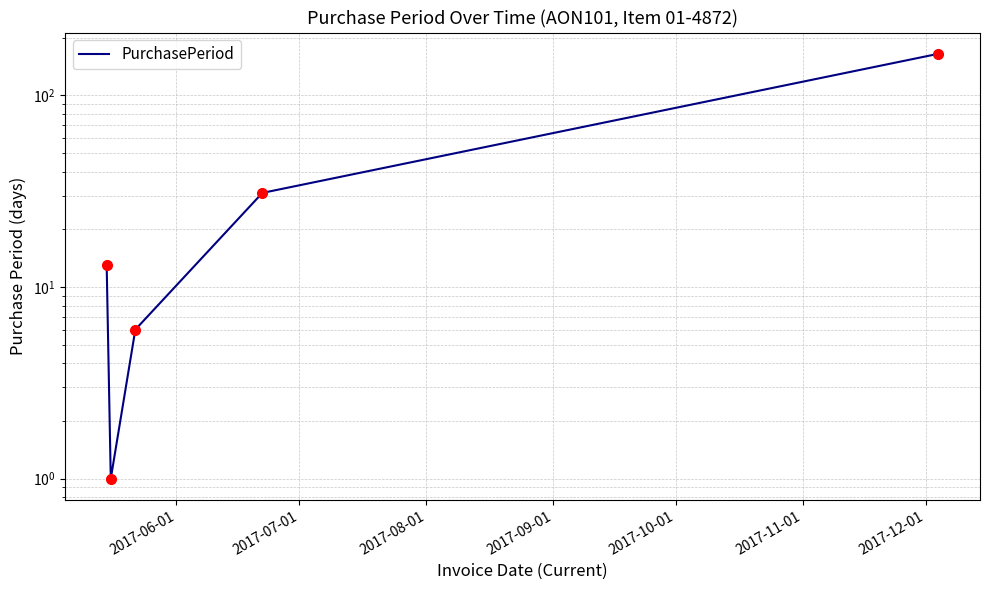

What is the smallest value displayed?

1